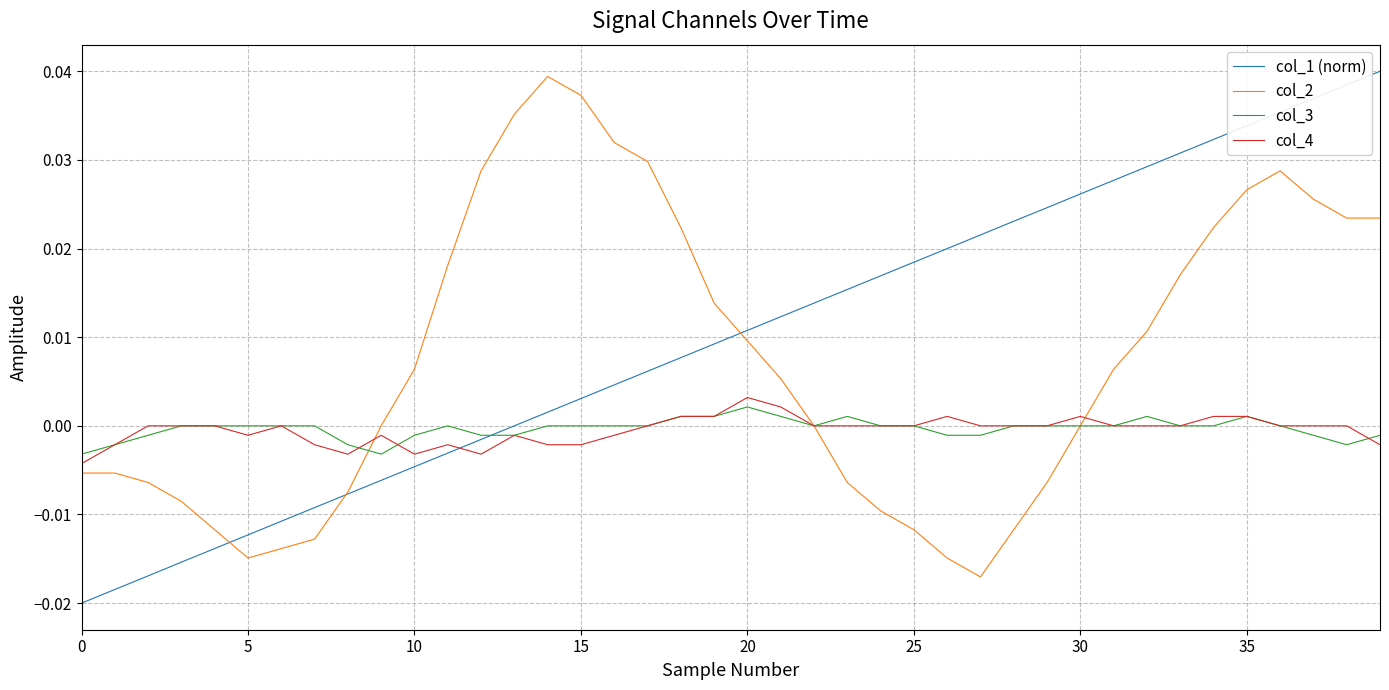

Which series has the largest range (max minus min)?

col_1 (norm)